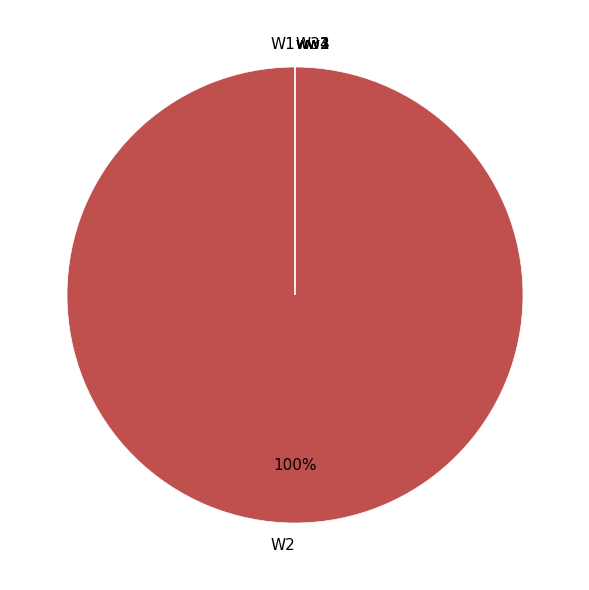

Count the number of slices in the pie.

7